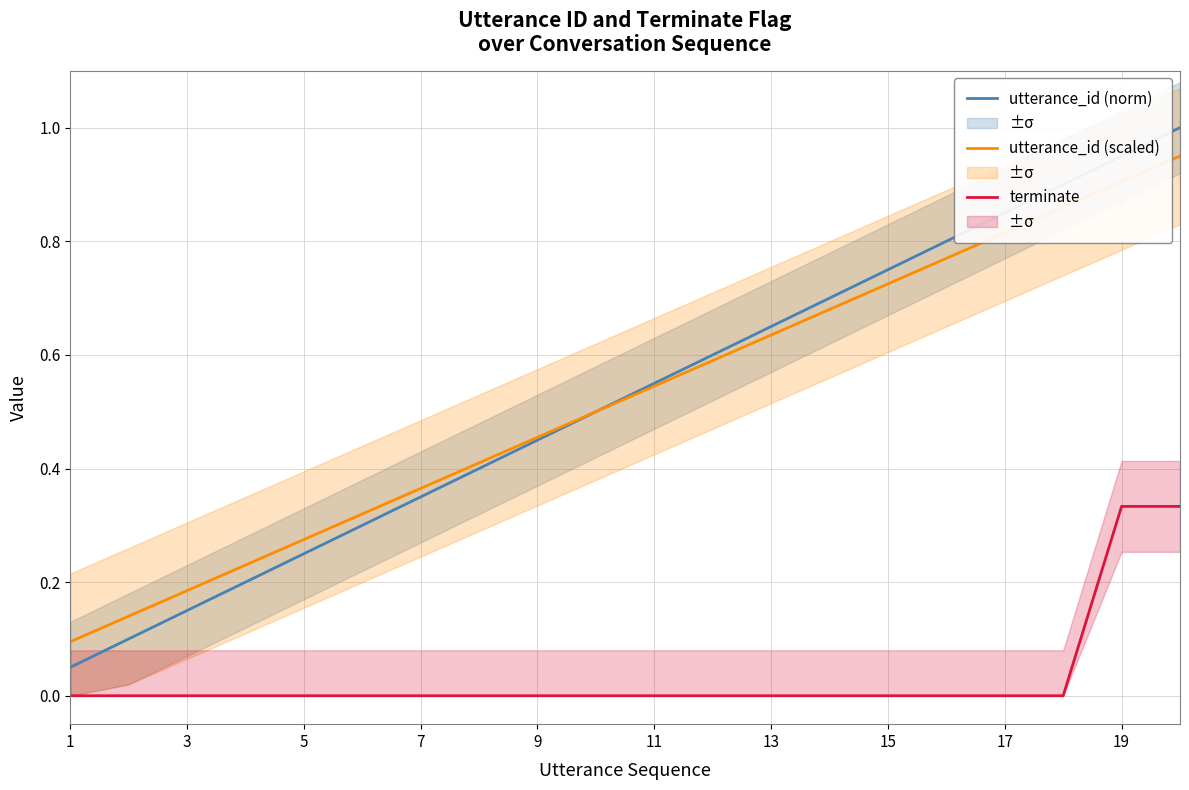

The value of terminate at 11 is 0.0. True or false?

True